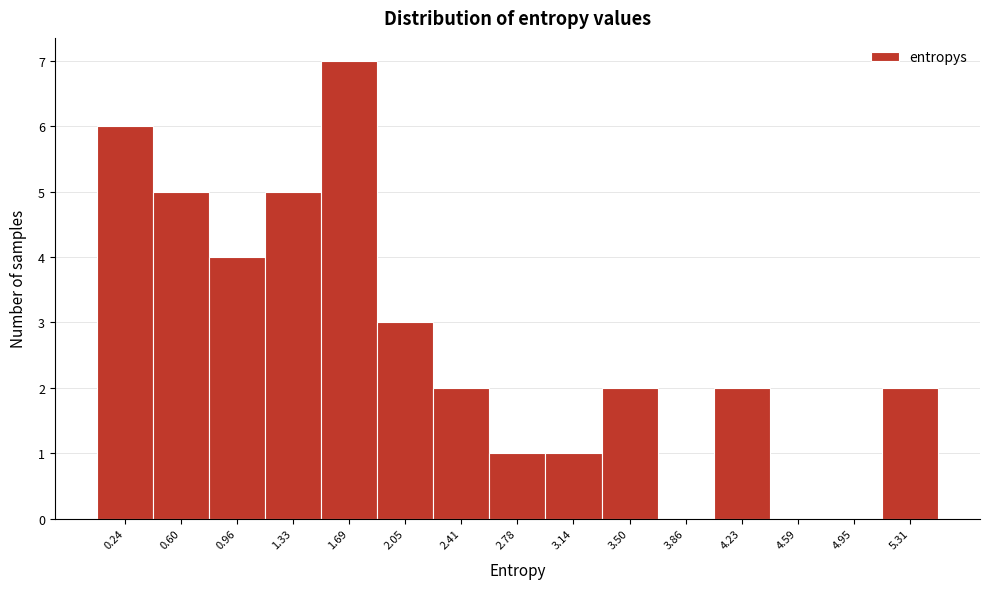

Over which range of the x-axis is the bar tallest?

1.50 to 1.85